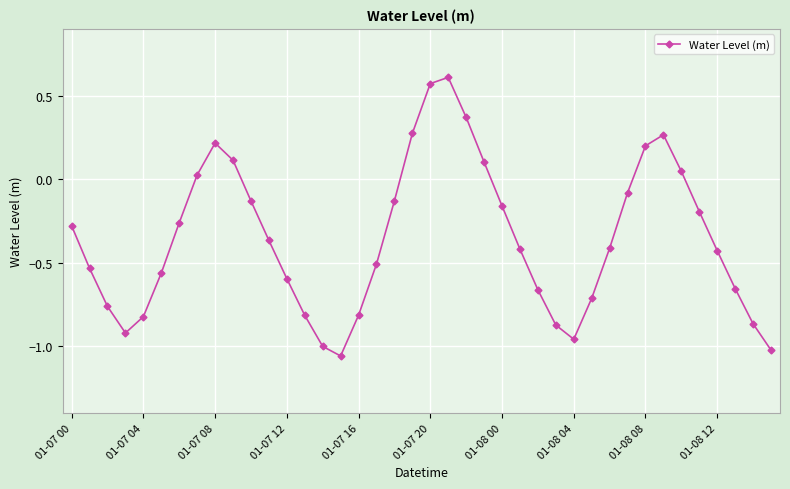

How many interior local peaks (higher than both neighbors) does the data have?

3